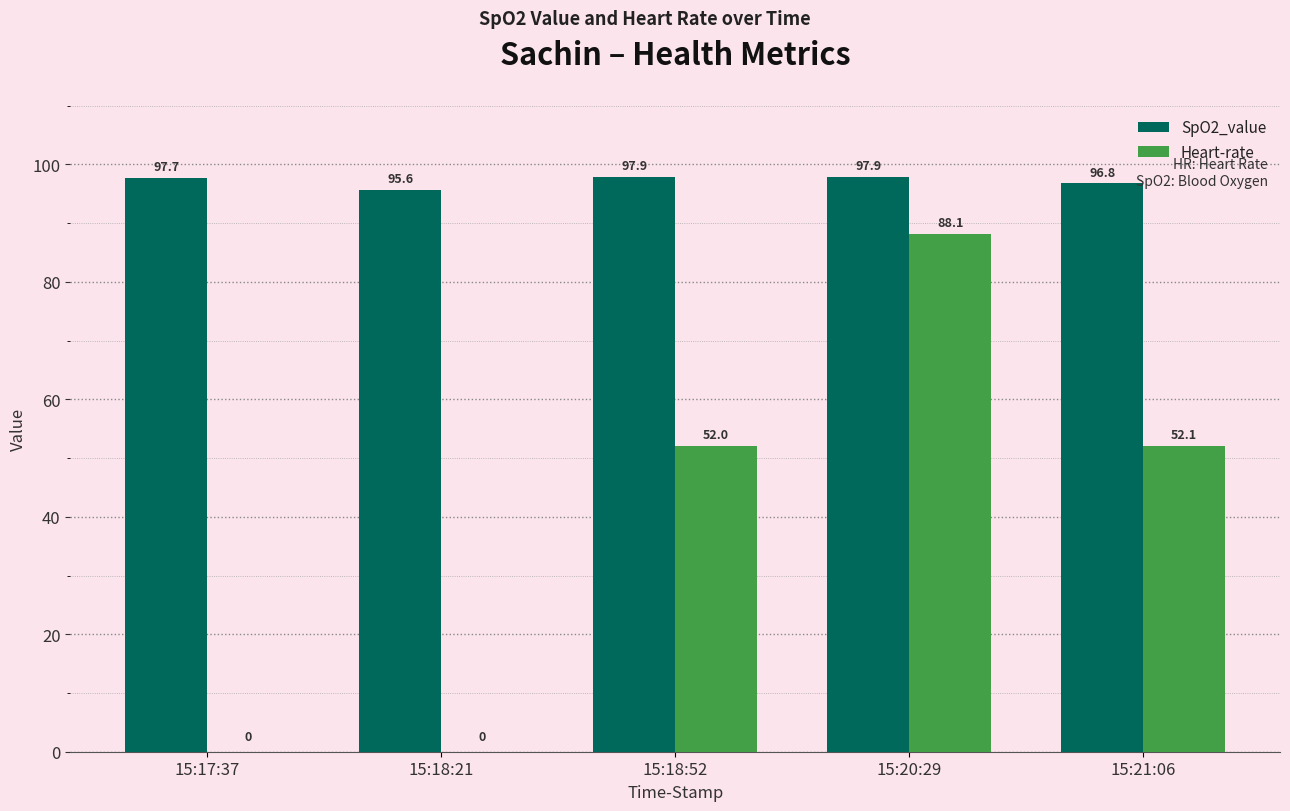

Are the bars grouped side by side (vs. stacked)?

Yes